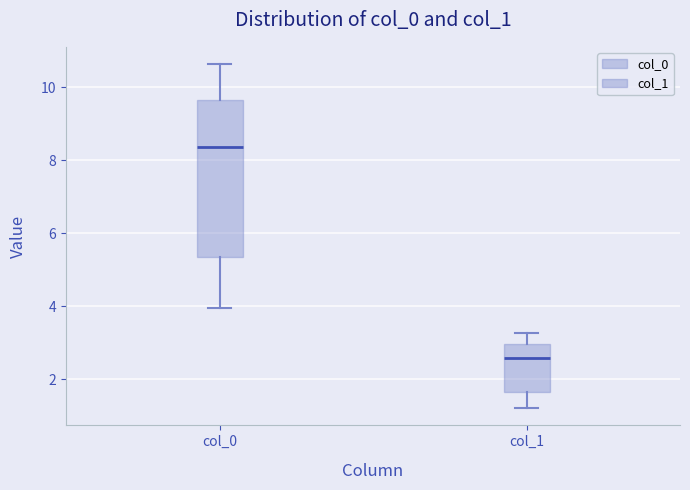

Which box has the highest median line?

col_0